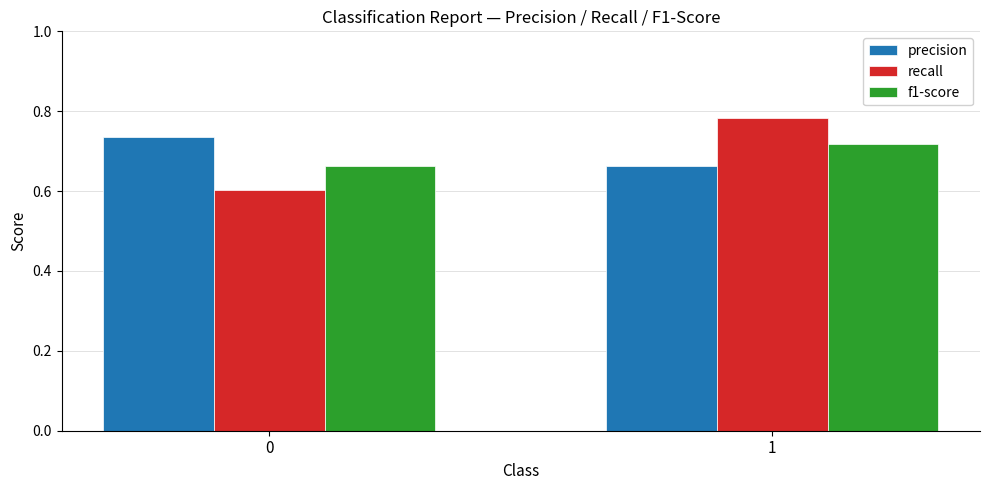

What is the difference between the maximum and minimum values in the precision series?

0.1